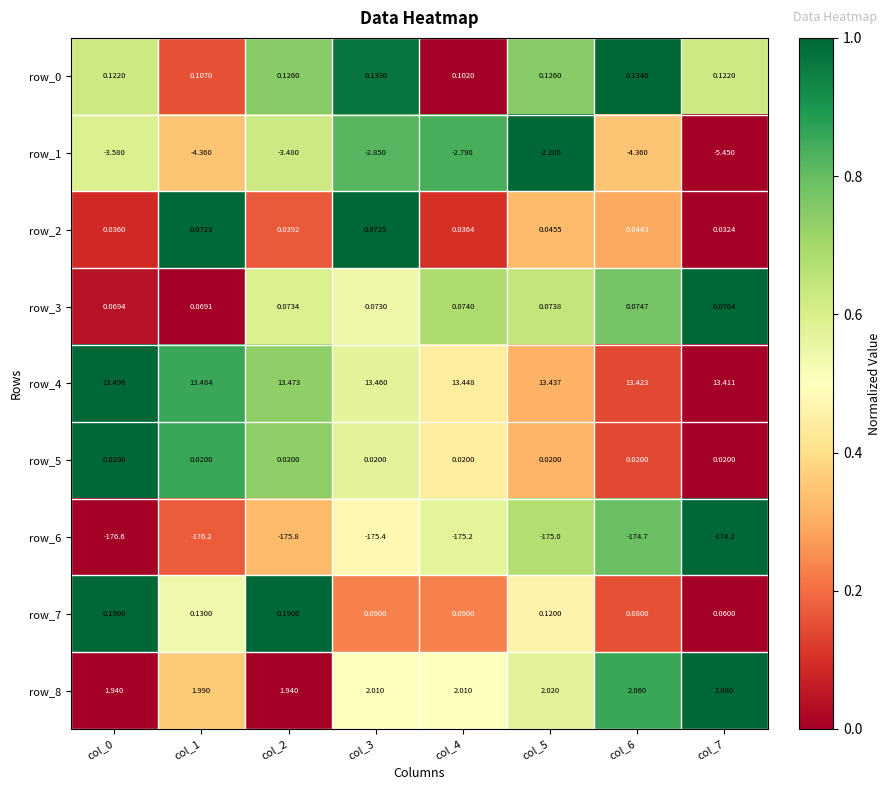

What is the difference between the highest and lowest values at col_5?

188.4